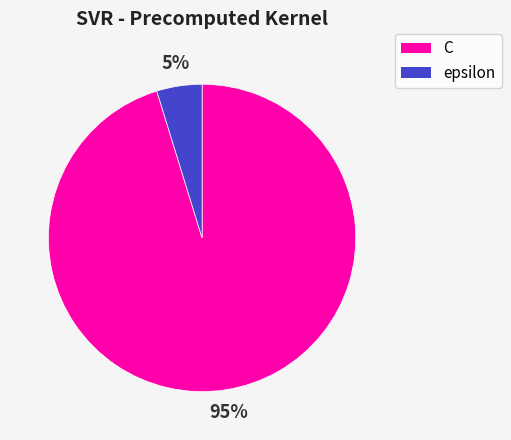

Is there any slice that represents more than half of the pie?

Yes